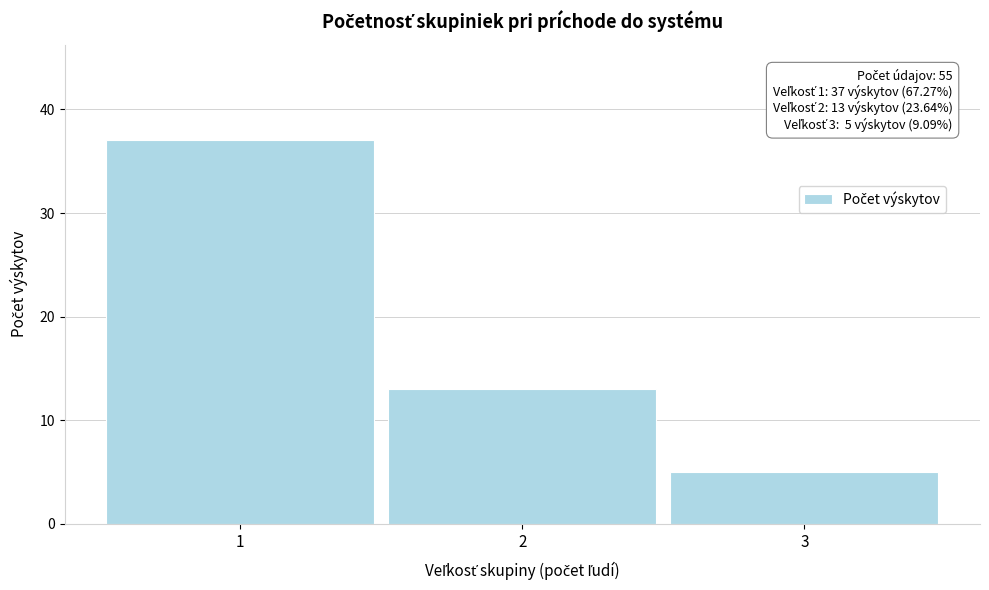

Reading left to right, list all the values displayed in this chart.

37	13	5